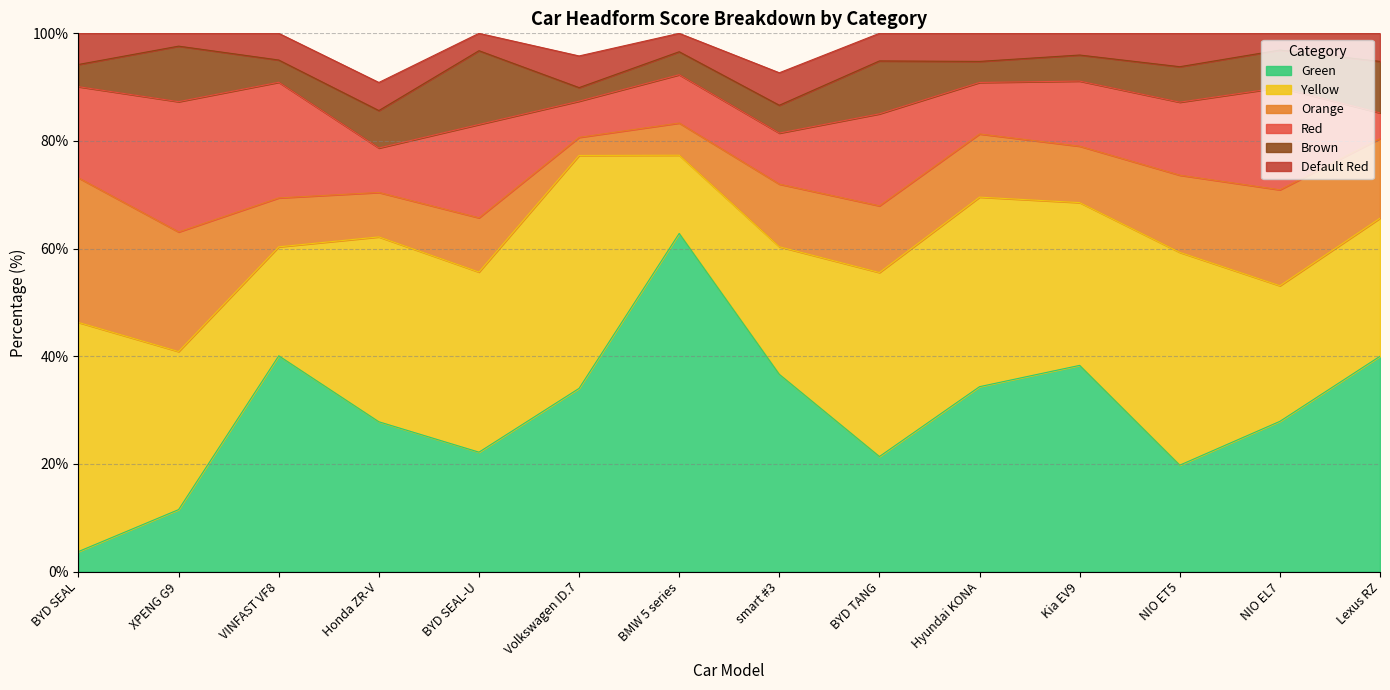

What is the value of the Yellow point at the 9th from the left?

34.2